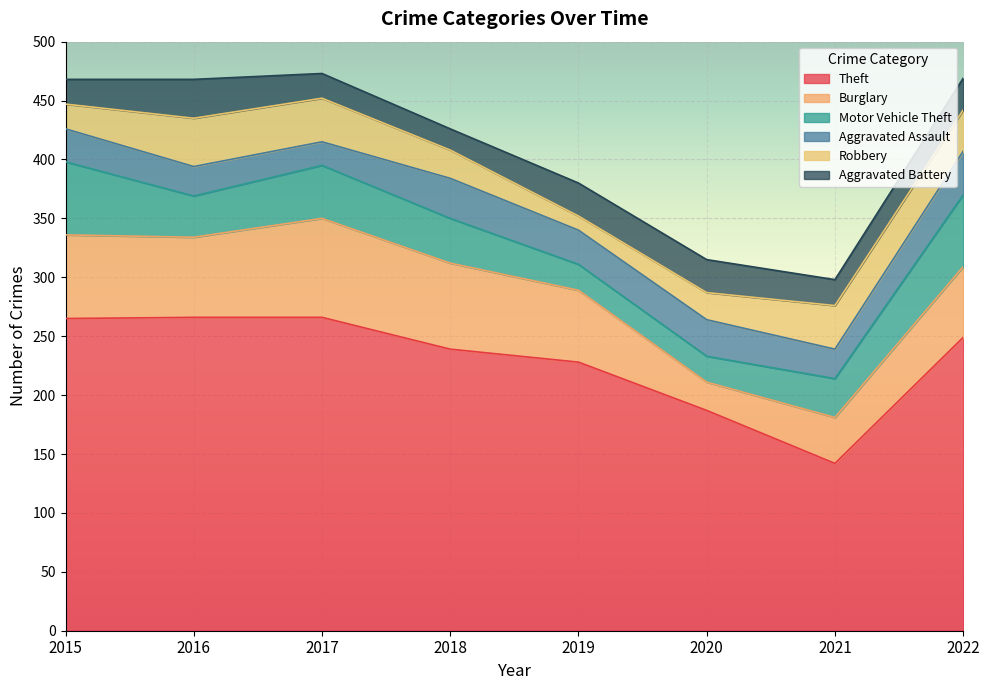

Between 2022 and 2020, which is larger?

2022